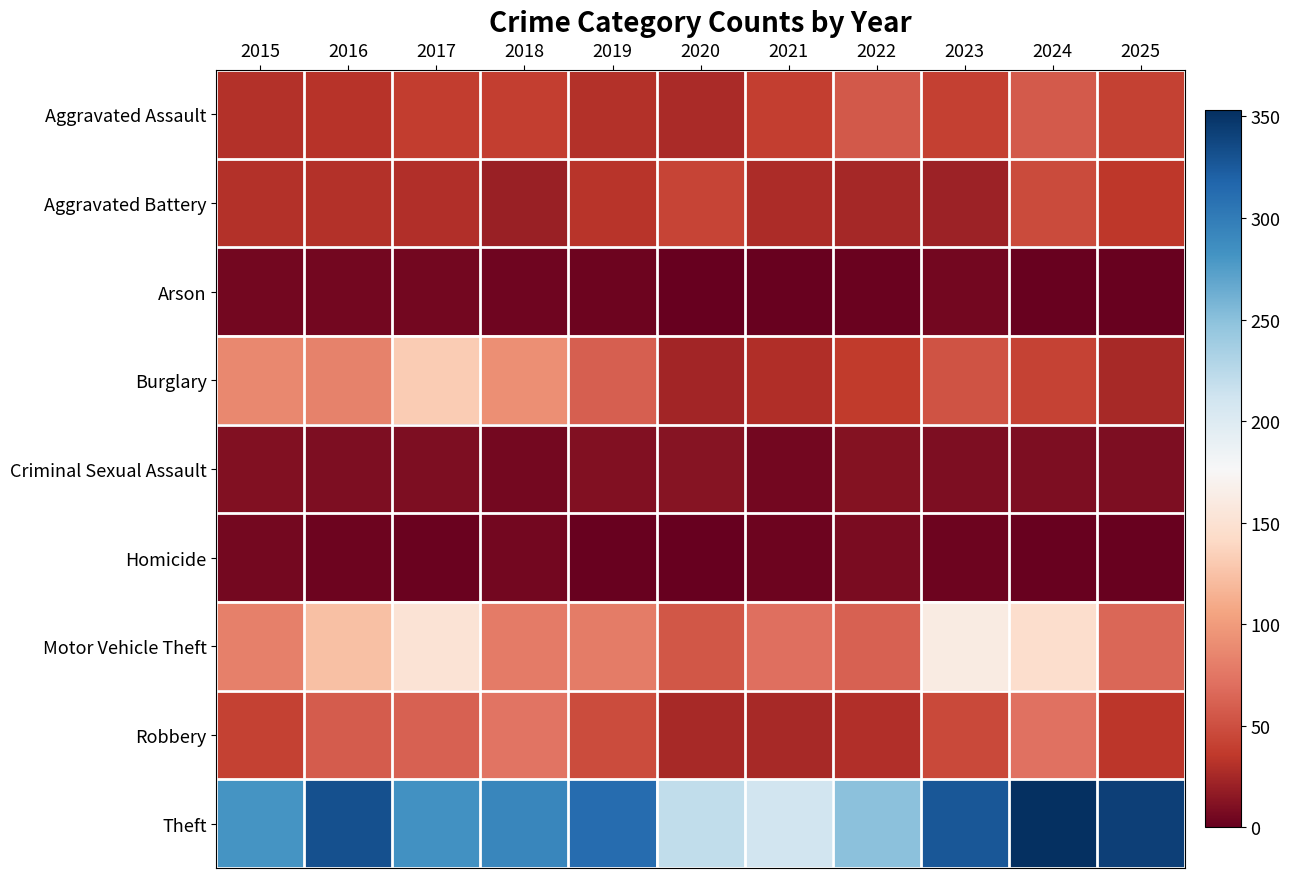

Reading right to left, what are all the values shown in this chart?

Aggravated Assault: 2025=41	2024=57	2023=40	2022=56	2021=39	2020=27	2019=31	2018=39	2017=38	2016=32	2015=31
Aggravated Battery: 2025=35	2024=47	2023=22	2022=25	2021=28	2020=43	2019=33	2018=20	2017=30	2016=31	2015=31
Arson: 2025=1	2024=1	2023=5	2022=2	2021=1	2020=0	2019=3	2018=4	2017=5	2016=5	2015=5
Burglary: 2025=26	2024=42	2023=53	2022=37	2021=29	2020=24	2019=60	2018=92	2017=132	2016=83	2015=87
Criminal Sexual Assault: 2025=9	2024=9	2023=9	2022=12	2021=5	2020=13	2019=11	2018=6	2017=9	2016=9	2015=11
Homicide: 2025=1	2024=1	2023=3	2022=8	2021=3	2020=0	2019=1	2018=5	2017=2	2016=3	2015=6
Motor Vehicle Theft: 2025=65	2024=146	2023=162	2022=62	2021=71	2020=55	2019=79	2018=78	2017=152	2016=124	2015=82
Robbery: 2025=34	2024=72	2023=46	2022=30	2021=26	2020=26	2019=48	2018=74	2017=62	2016=58	2015=41
Theft: 2025=342	2024=353	2023=327	2022=249	2021=210	2020=220	2019=312	2018=292	2017=283	2016=331	2015=281